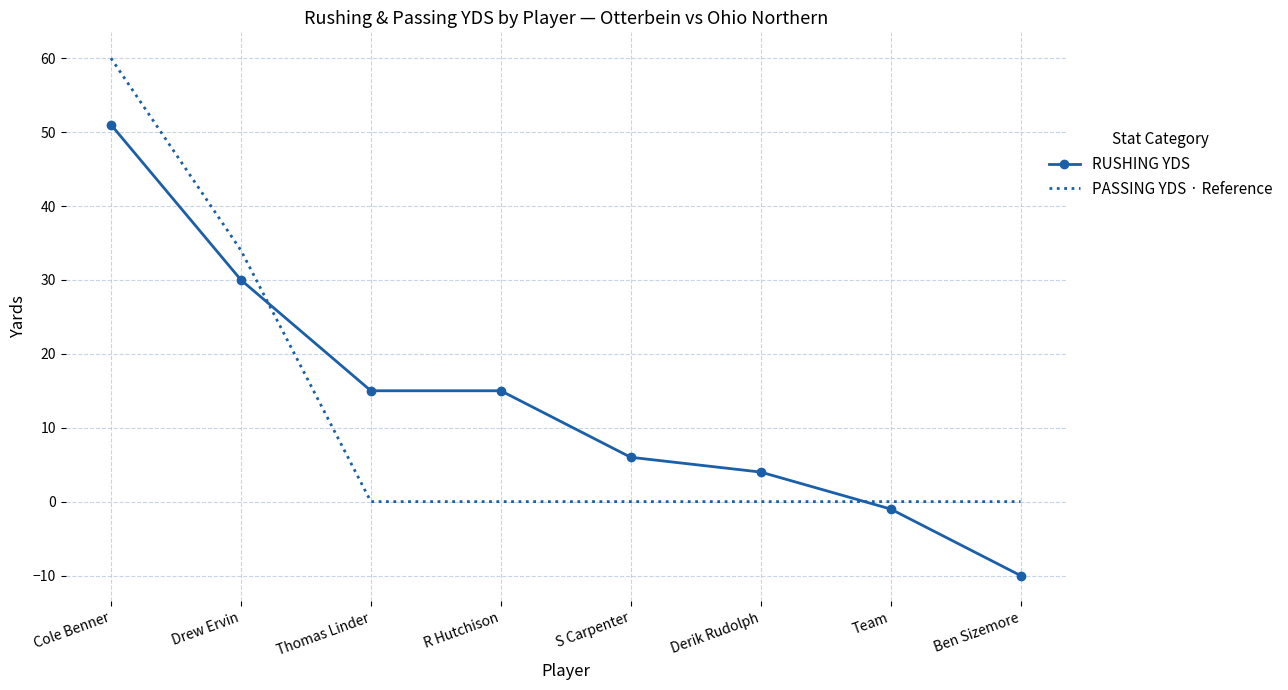

At which label does PASSING YDS · Reference reach its peak?

Cole Benner